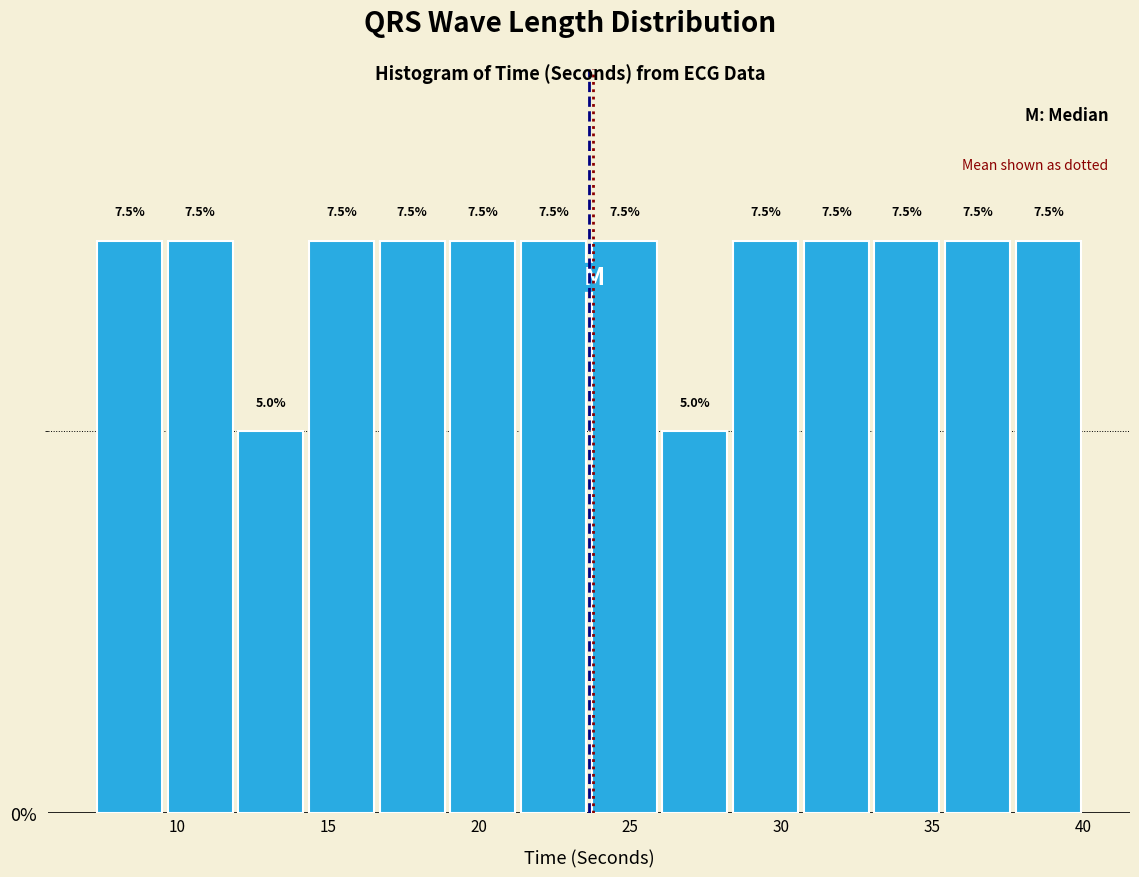

Reading left to right, transcribe this chart: for each bar, give the range it covers on the x-axis and its height. The bar edges are not printed on the chart, so give them approximately, as read against the axis.

7.5 to 9.5: 7.5
9.5 to 12.0: 7.5
12.0 to 14.5: 5.0
14.5 to 16.5: 7.5
16.5 to 19.0: 7.5
19.0 to 21.5: 7.5
21.5 to 23.5: 7.5
23.5 to 26.0: 7.5
26.0 to 28.5: 5.0
28.5 to 30.5: 7.5
30.5 to 33.0: 7.5
33.0 to 35.5: 7.5
35.5 to 37.5: 7.5
37.5 to 40.0: 7.5